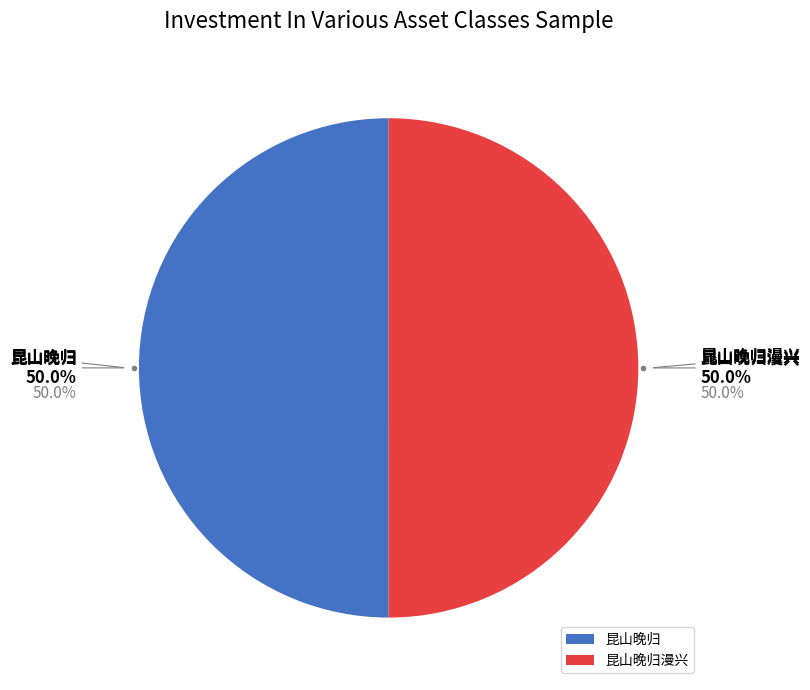

The 昆山晚归 slice represents 50% of the pie. True or false?

True